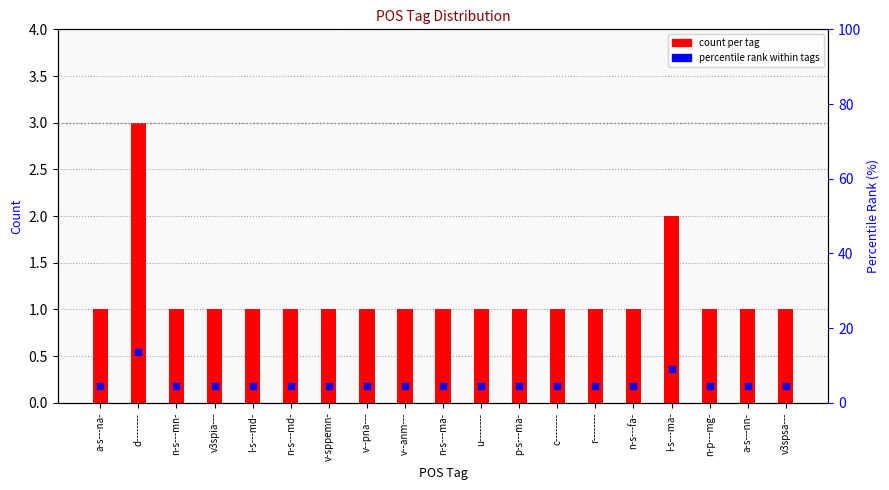

Which series has the widest spread of Y values?

percentile rank